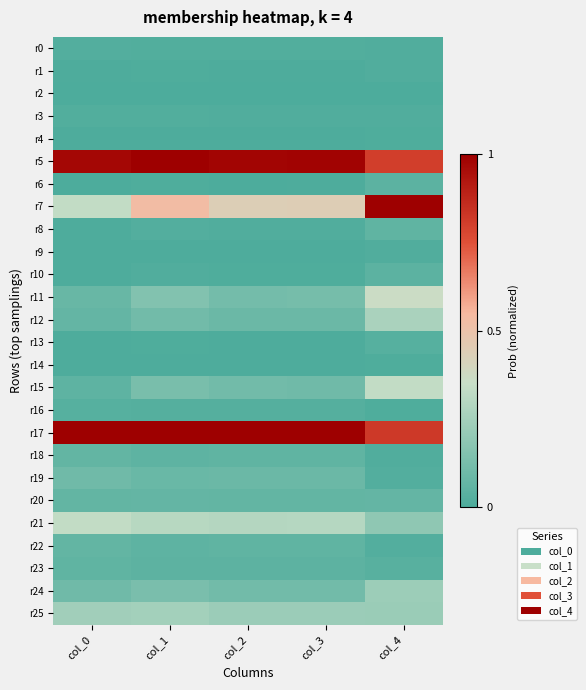

Between col_1 and col_4, which series saw the biggest shift?

r7